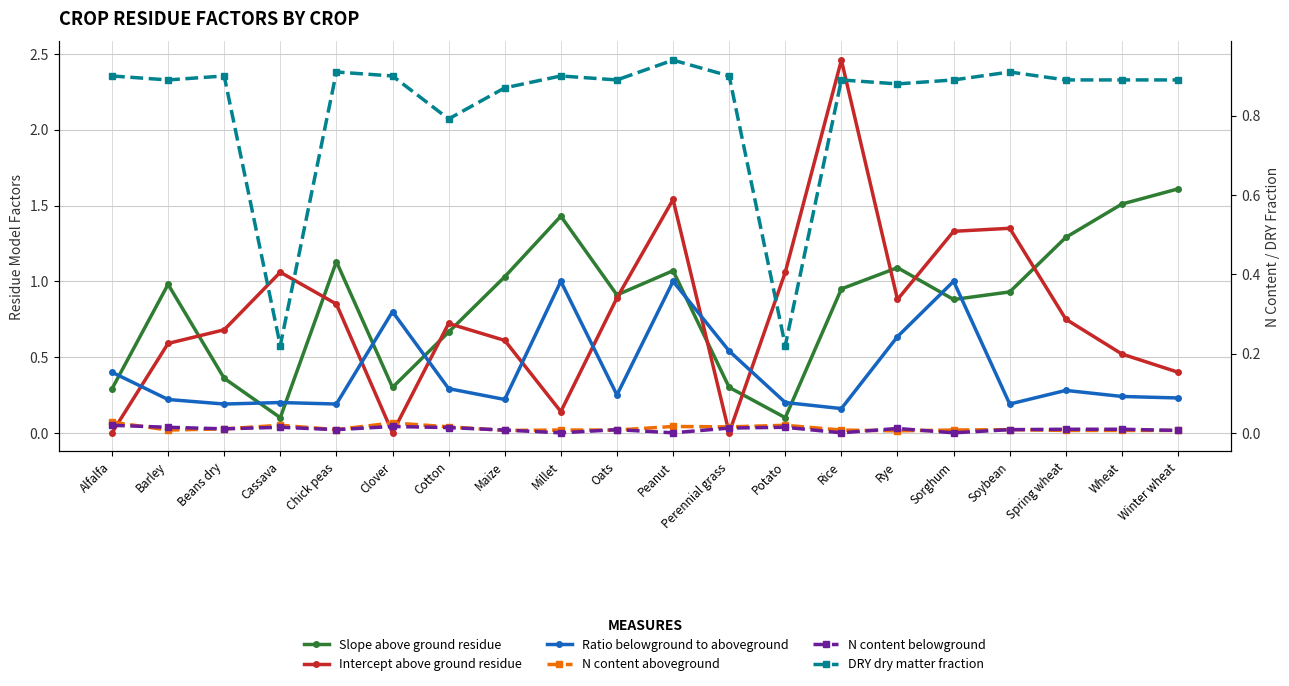

What is the difference between the highest and lowest values at Sorghum?

1.3